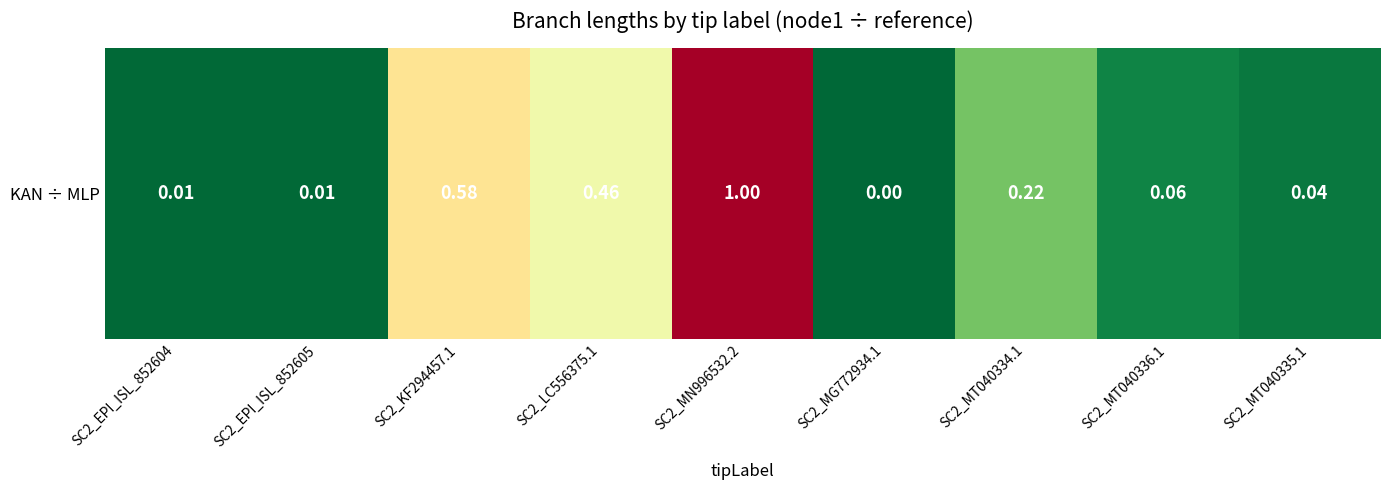

The chart shows a value of 0.0 at SC2_MT040335.1. True or false?

False